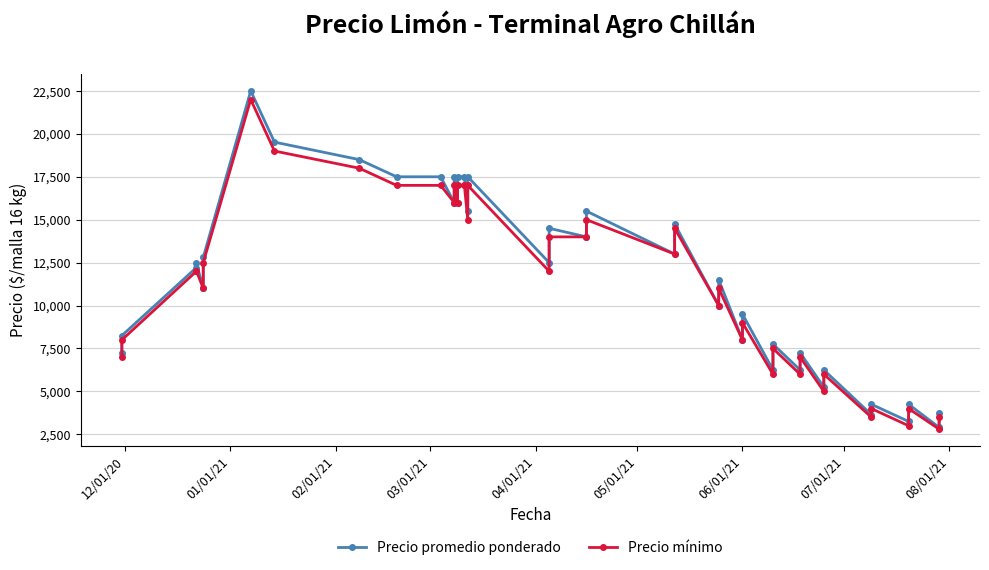

Rank the series by their average value, from lowest to highest.

Precio mínimo, Precio promedio ponderado